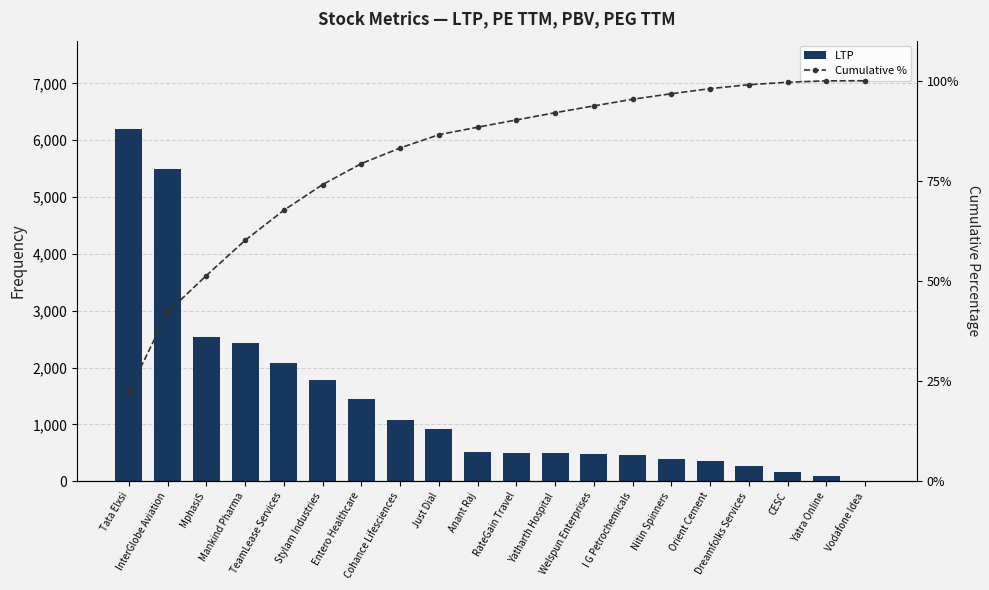

At which category is the sum across all series the highest?

Tata Elxsi